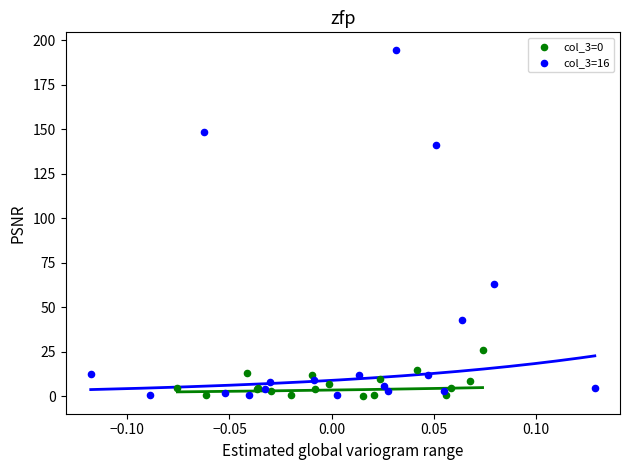

Which series reaches the maximum Y coordinate?

col_3=16